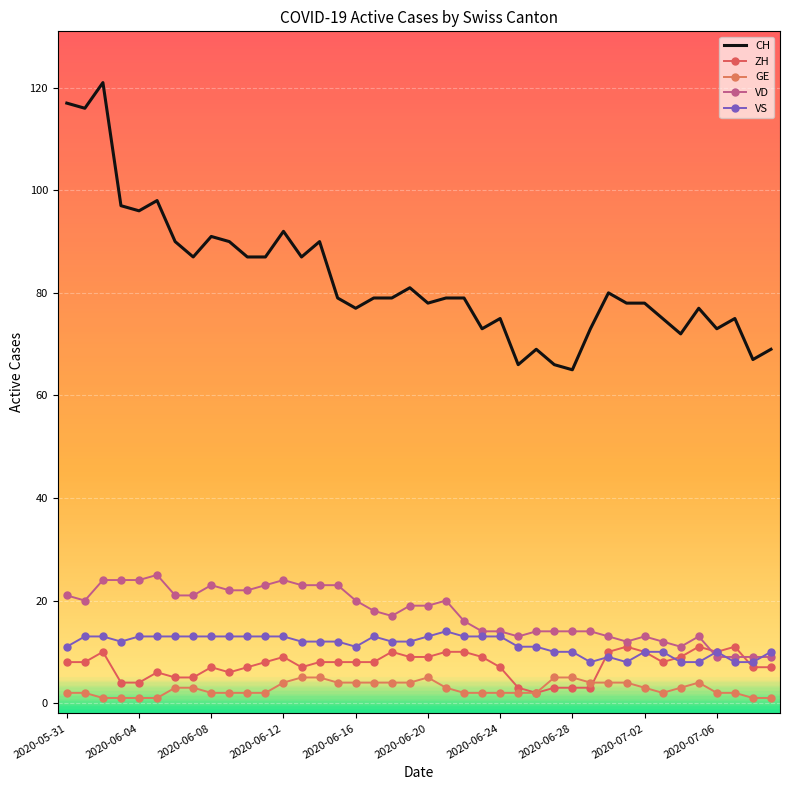

What is the highest value of the ZH series?

11